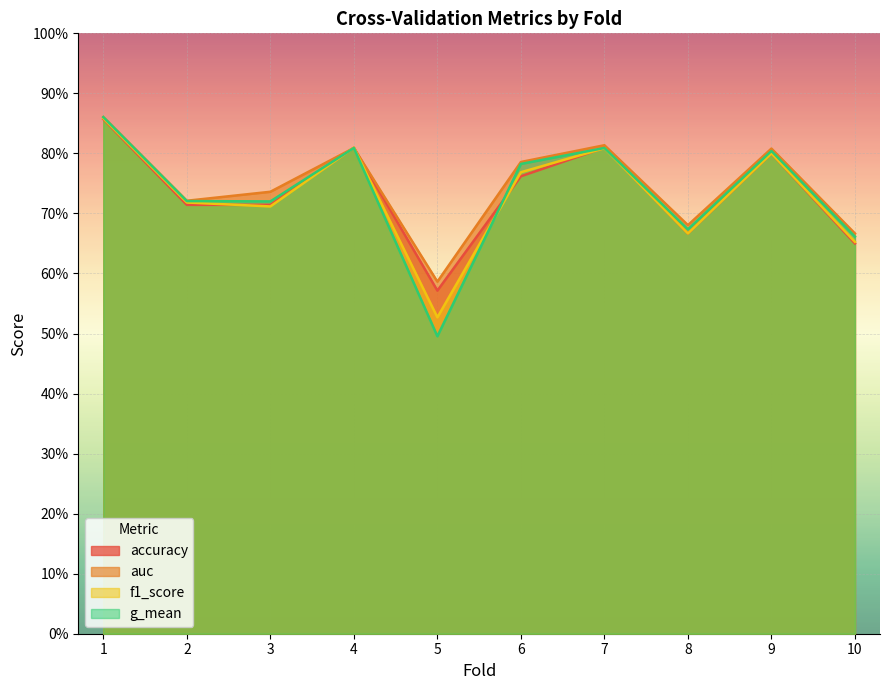

What is the total value across all series at 1?

3.4